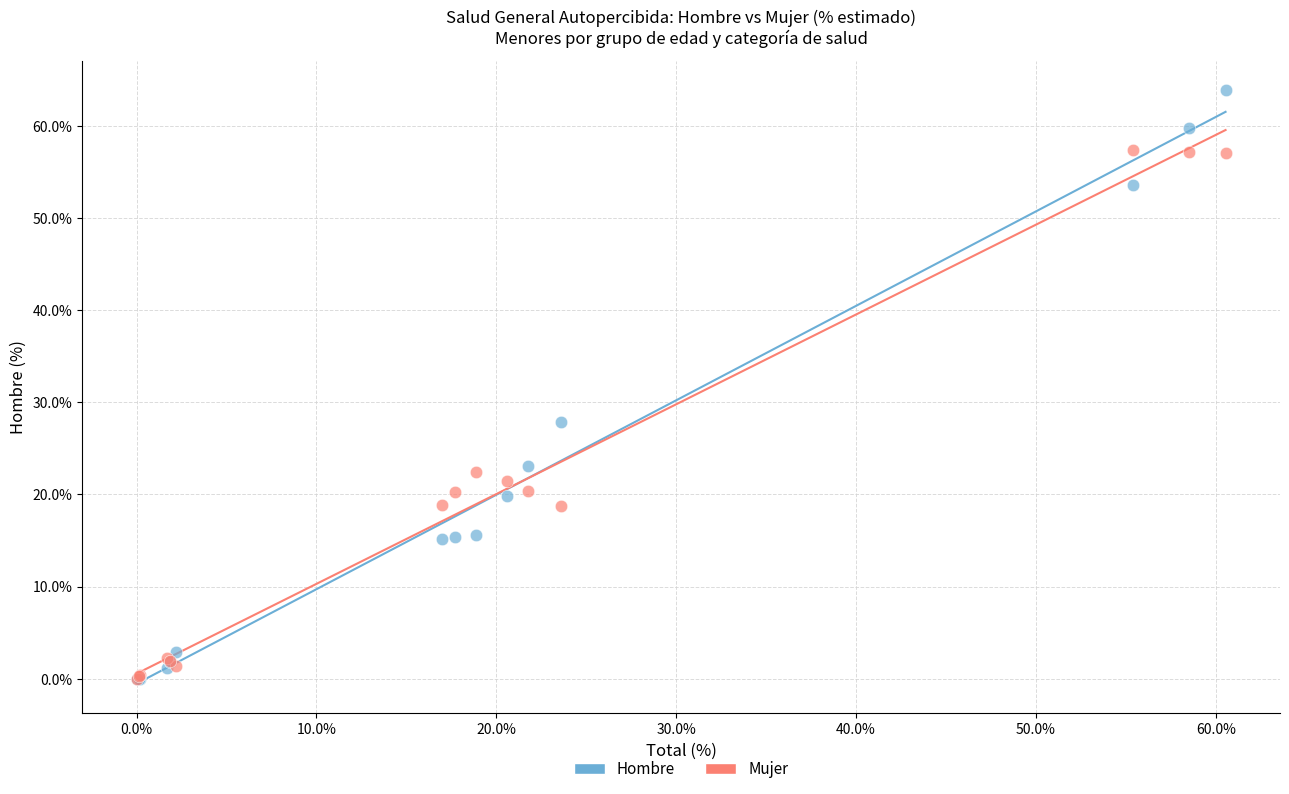

In the Hombre series, what Y value is closest to 31?

27.9